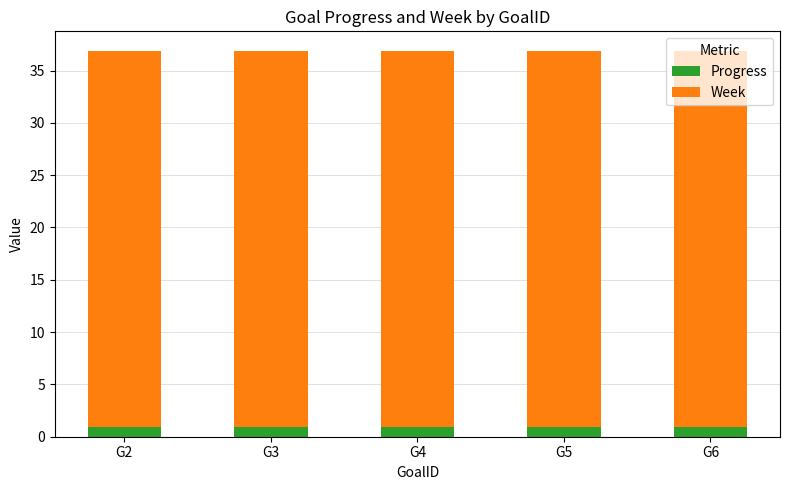

What is the sum of the Progress values at G3 and G2?

1.8